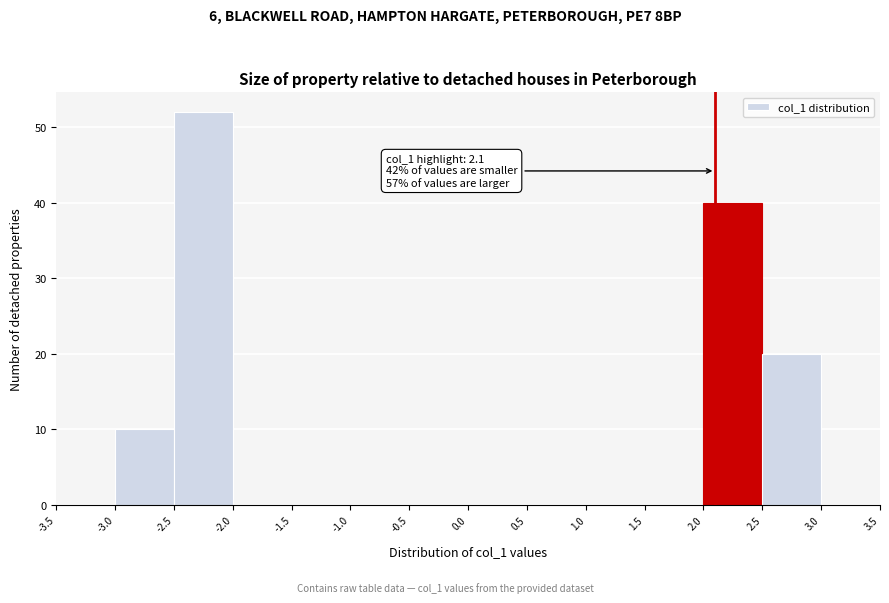

Which range on the x-axis has the tallest bar?

-2.5 to -2.0